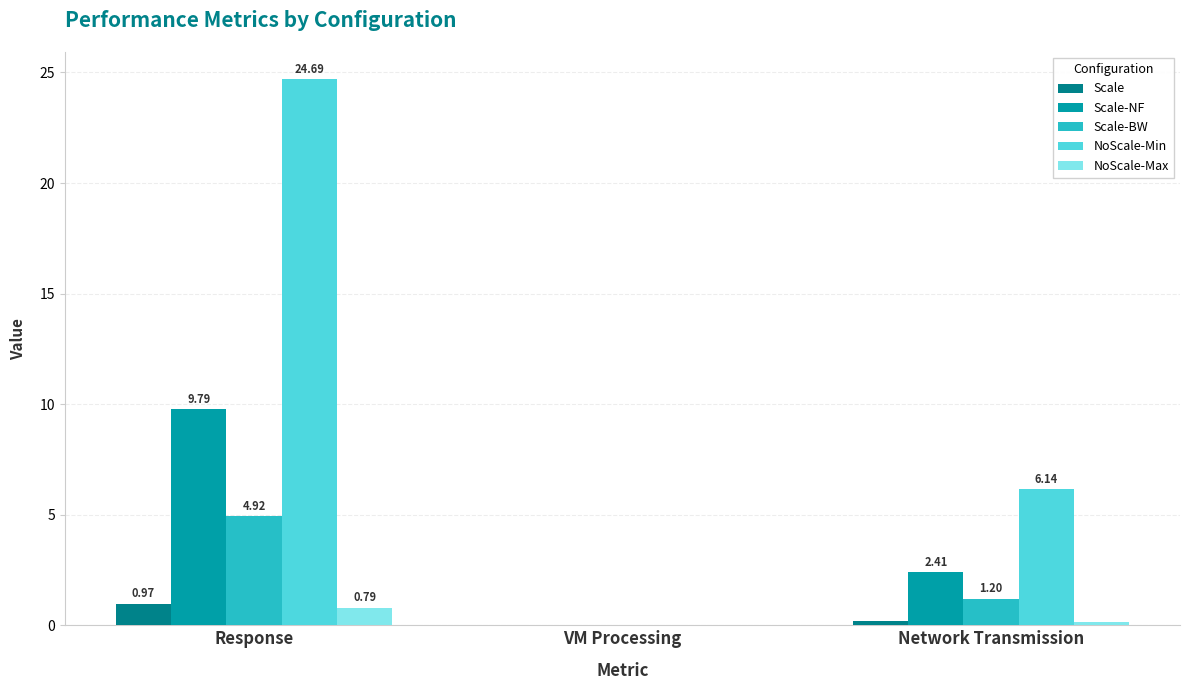

What are all the series names shown in the legend?

Scale, Scale-NF, Scale-BW, NoScale-Min, NoScale-Max